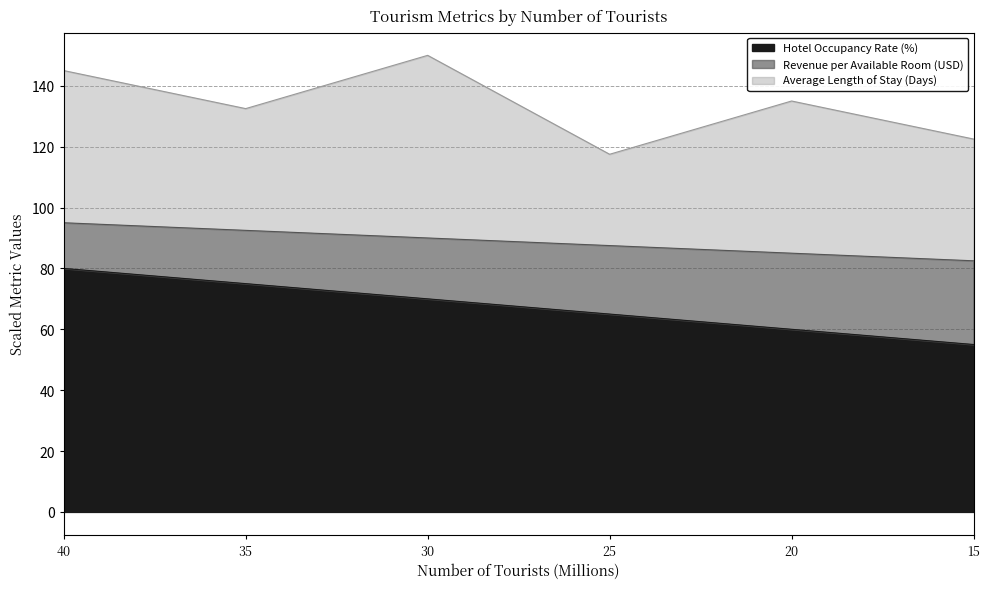

Read the Hotel Occupancy Rate (%) value at 35.

75.0